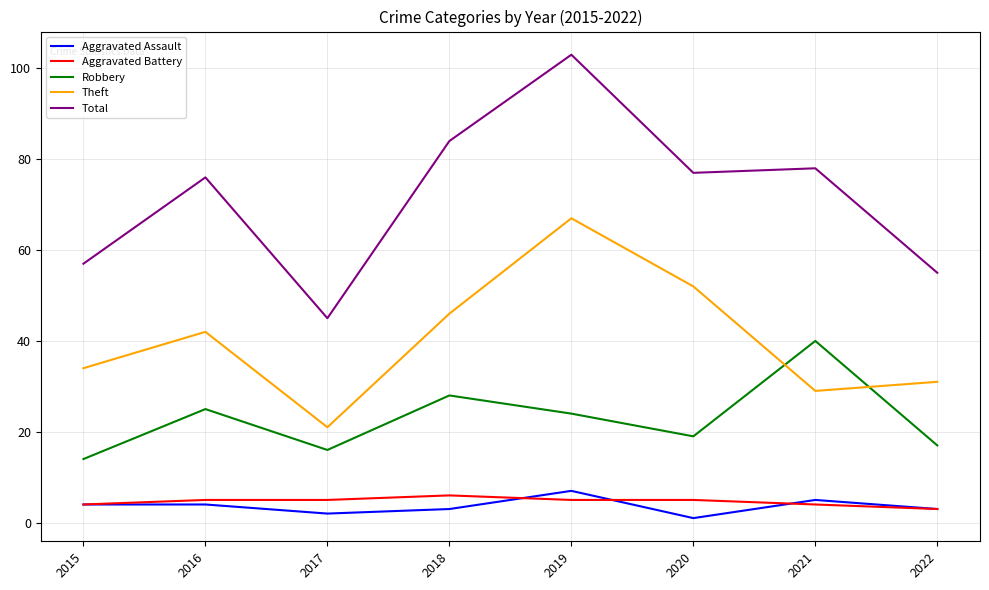

Is the value of Total at 2016 greater than the value of Robbery at 2019?

Yes